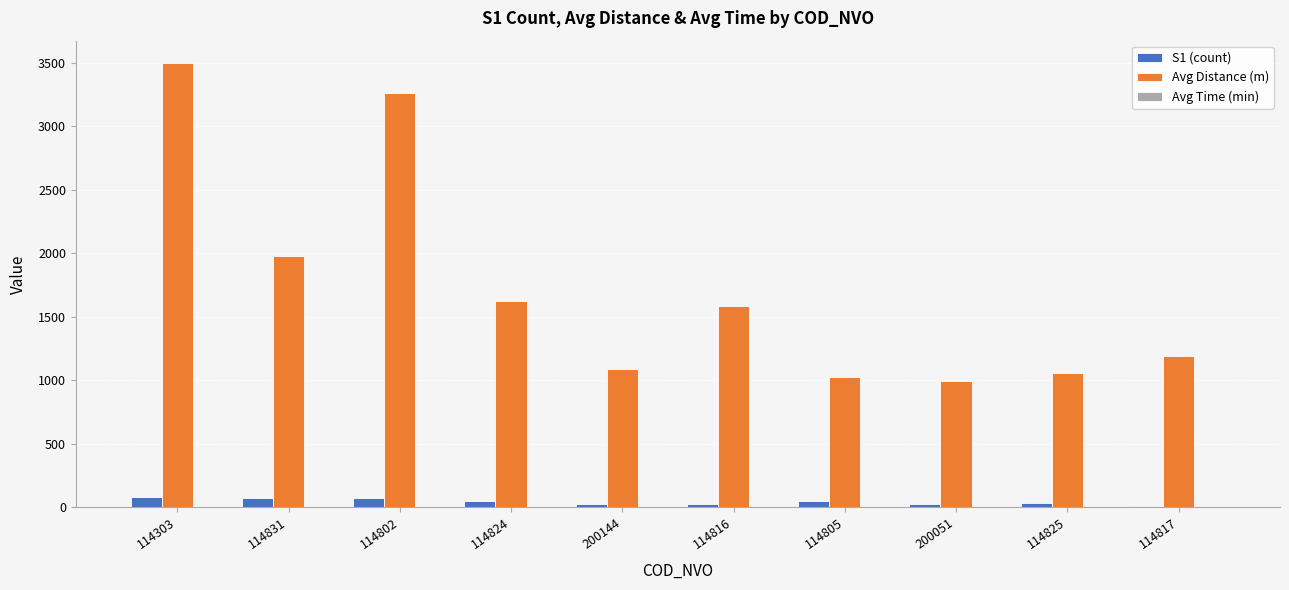

Where is Avg Distance (m) nearest to the value 2247?

114831